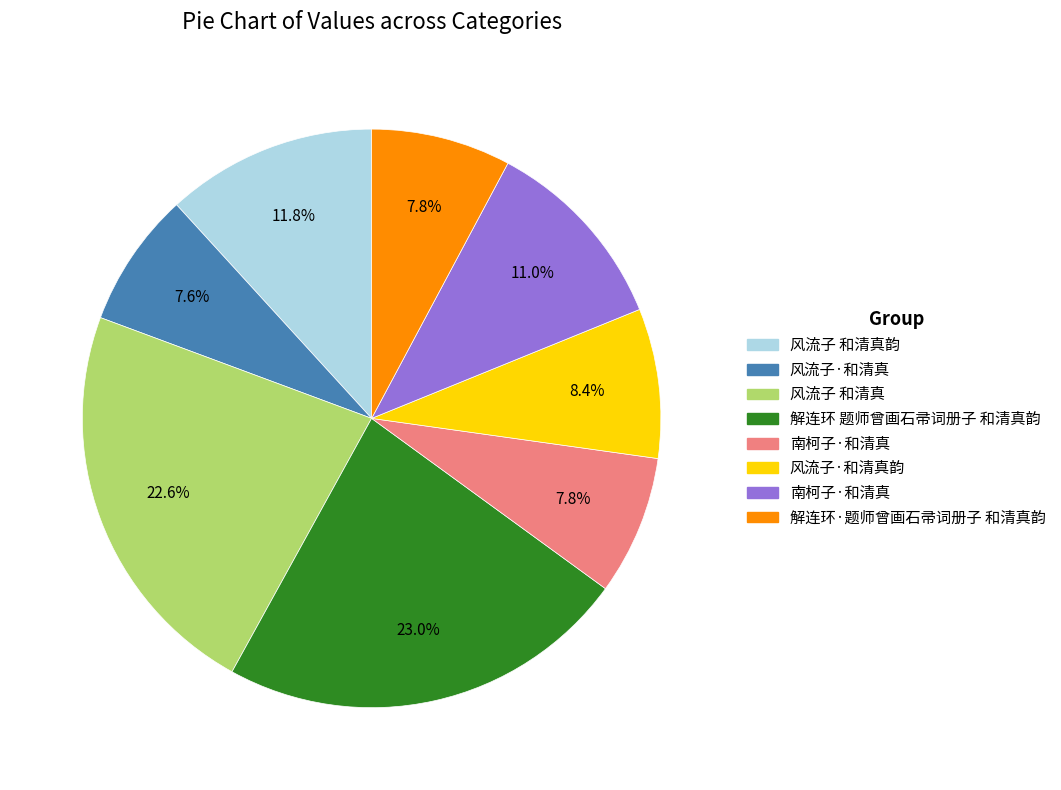

Is there a majority slice in this chart?

No